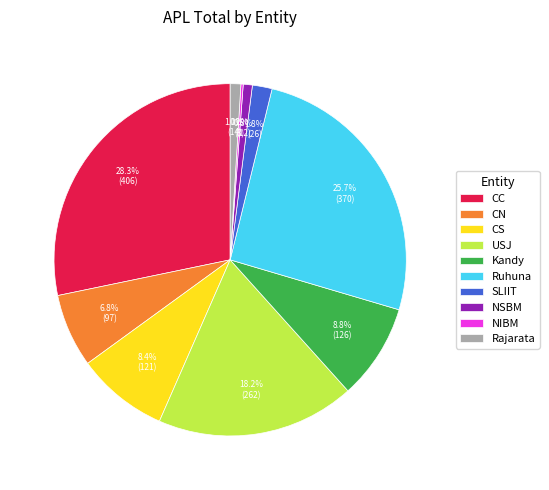

Between NSBM and CC, which is larger?

CC